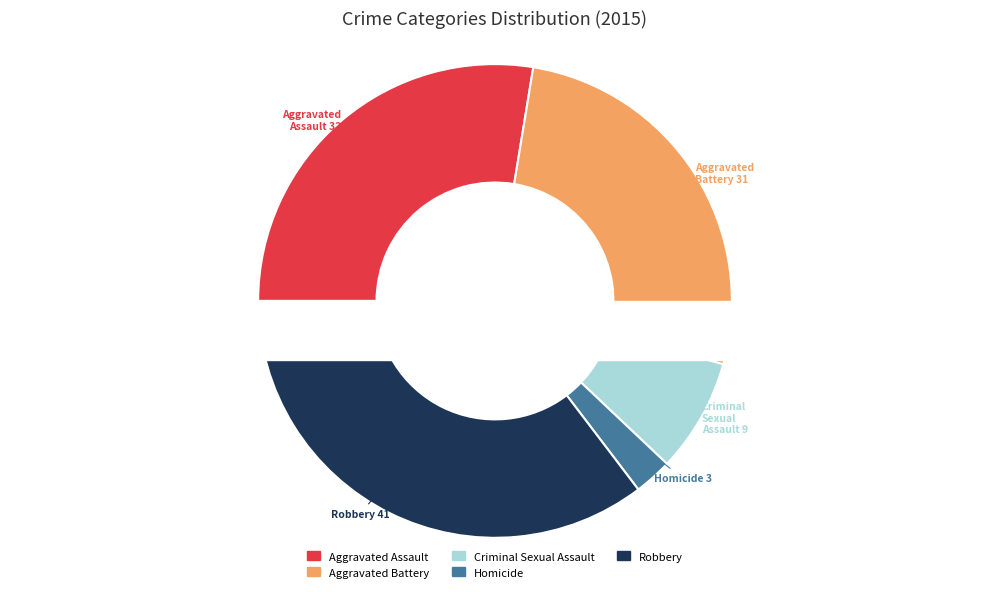

How many slices are in this pie chart?

5